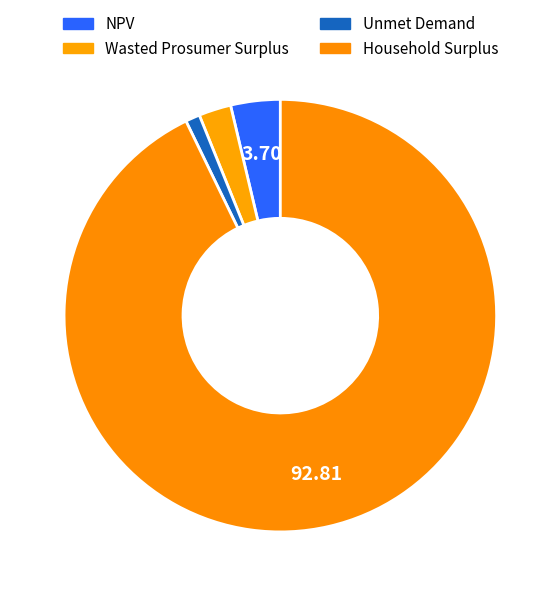

How many slices are in this pie chart?

4